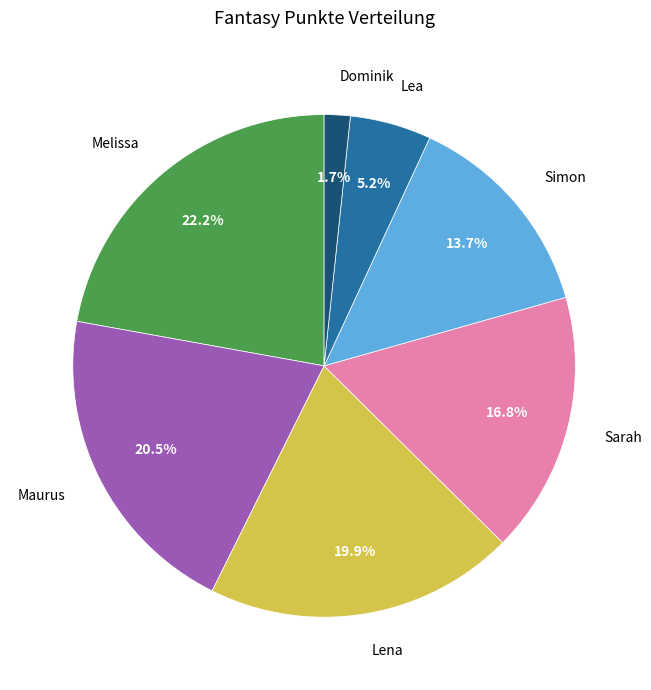

What is the ratio of the value at Simon to the value at Maurus?

0.7